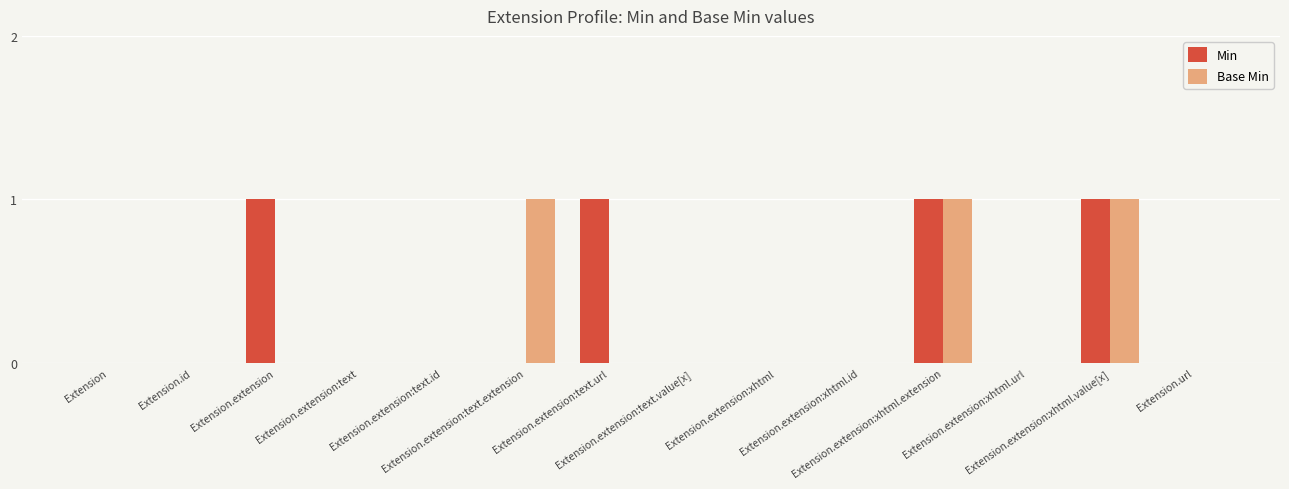

What is the sum of all Base Min values?

3